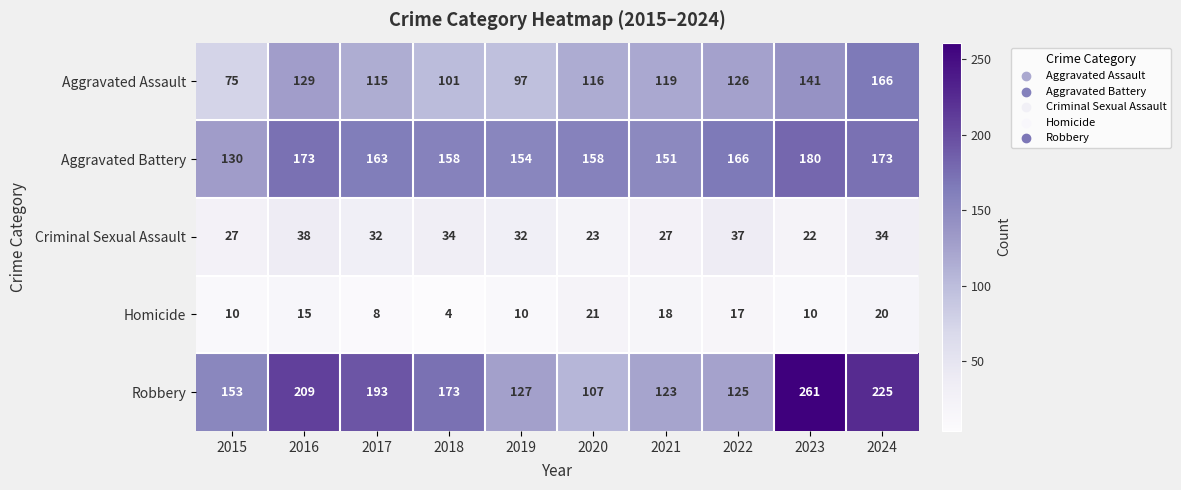

What is the difference between the Aggravated Assault values at 2024 and 2017?

51